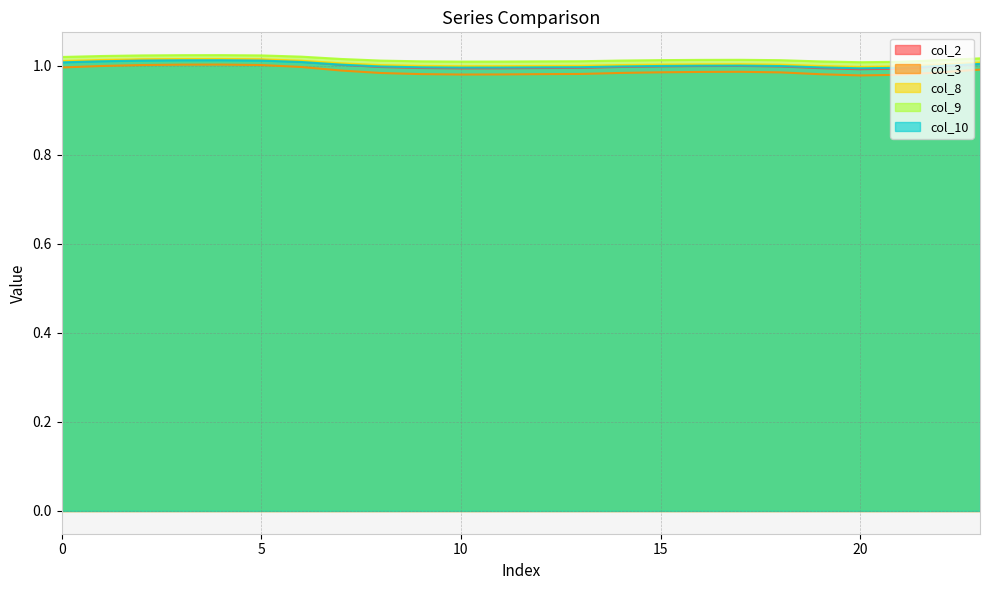

What are all the series names shown in the legend?

col_2, col_3, col_8, col_9, col_10